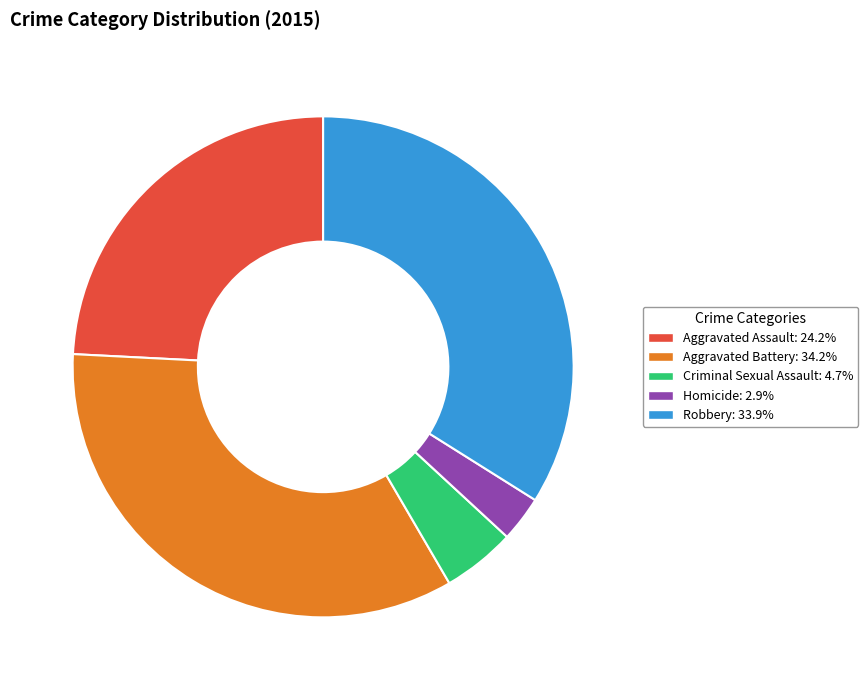

Is it true that Criminal Sexual Assault is 5% of the pie?

True